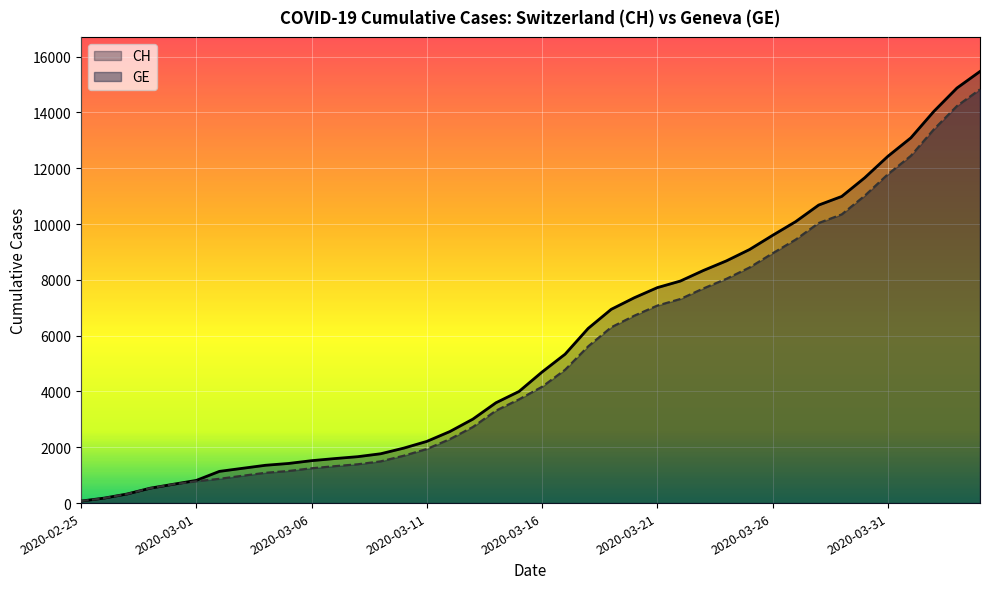

How many values in the GE series exceed 4170?

19